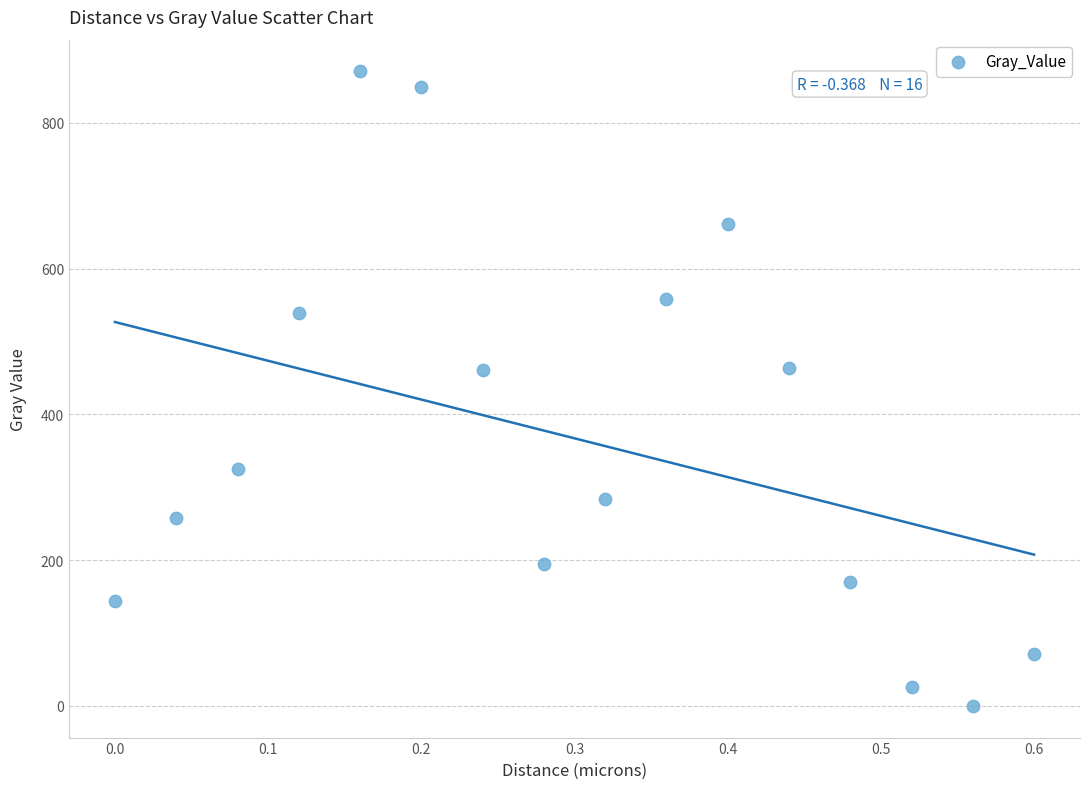

What is the range of Y values (max minus min)?

870.8